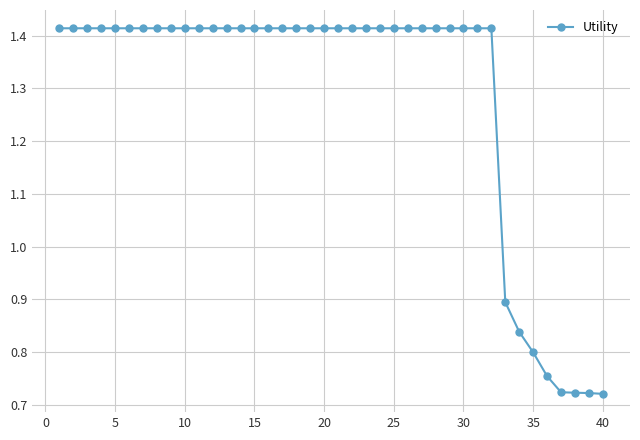

What is the sum of all values?

51.4